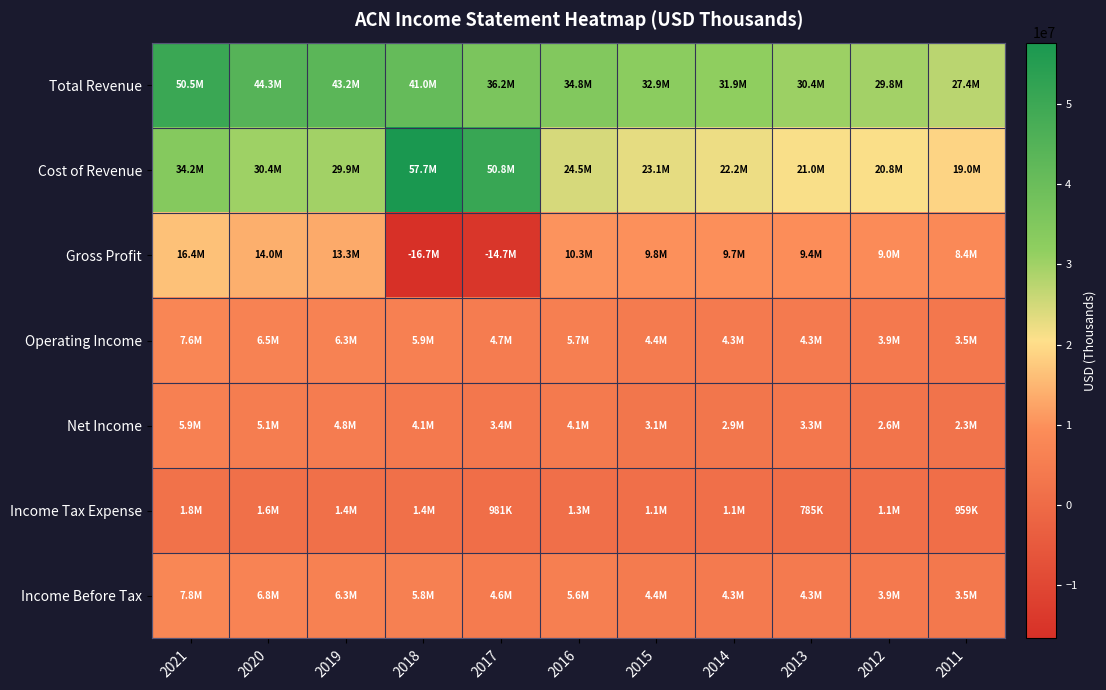

List the series in order of their peak value, highest first.

Cost of Revenue, Total Revenue, Gross Profit, Income Before Tax, Operating Income, Net Income, Income Tax Expense